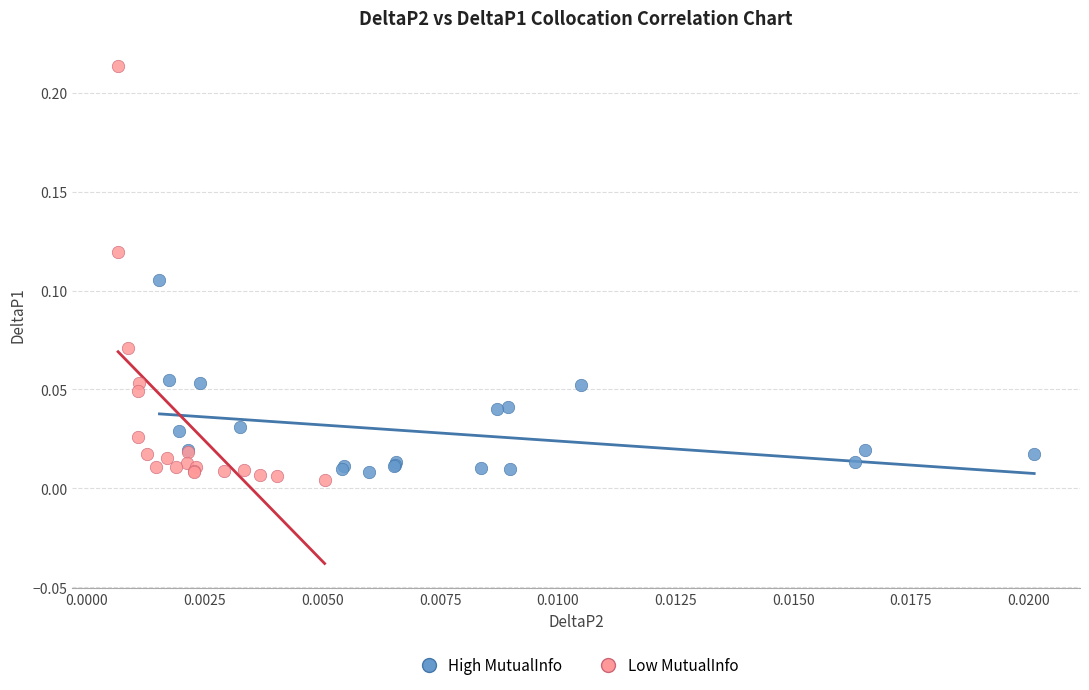

Which series contains the highest Y value?

Low MutualInfo